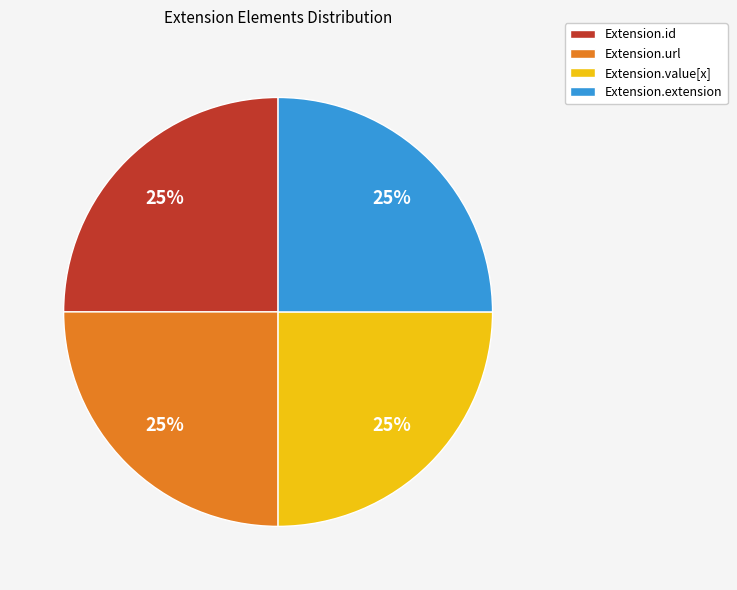

To the nearest percent, what percentage of the pie is Extension.id?

25%